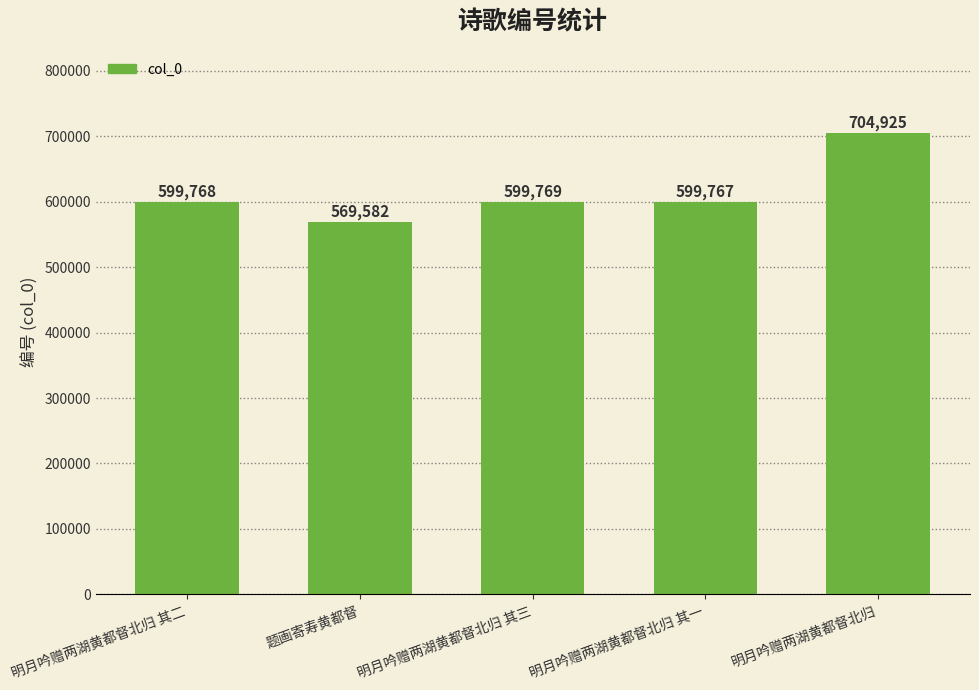

Are the bars horizontal?

No